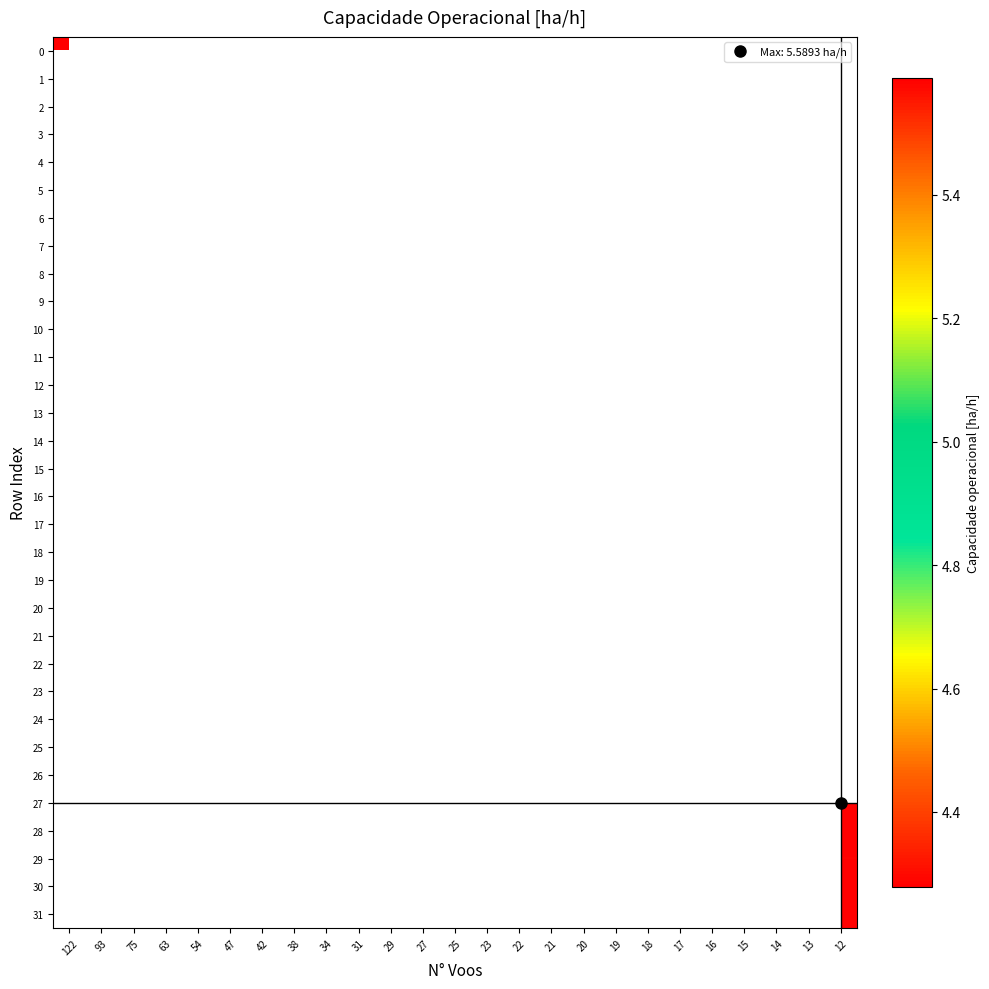

Count the number of data series in this chart.

32